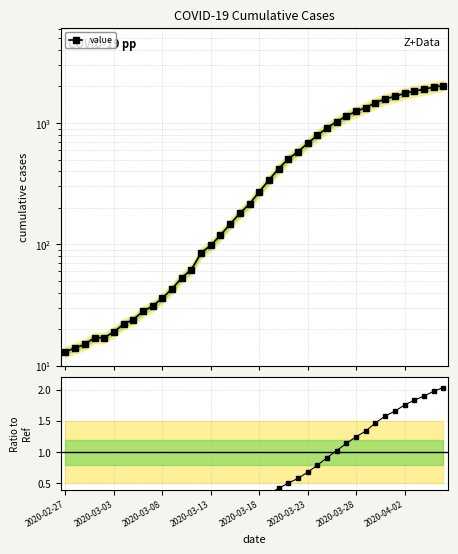

The ratio series shows 2.7 at 38. True or false?

False